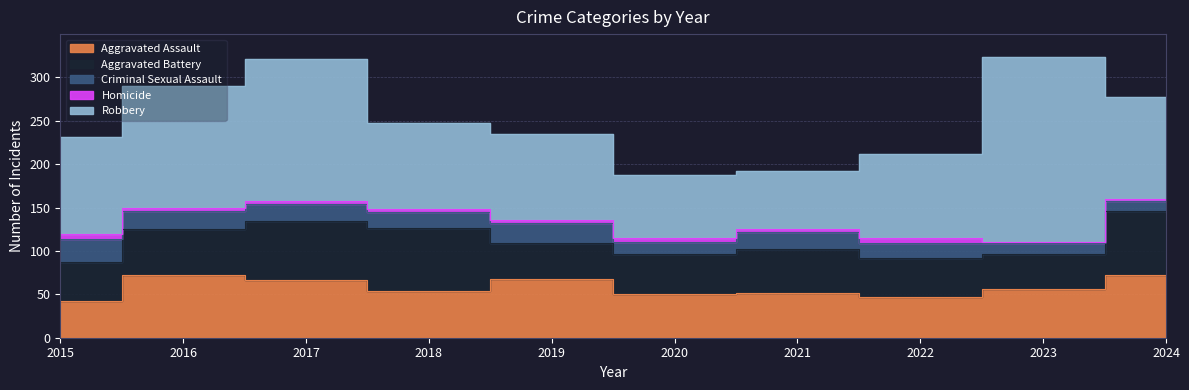

What is the value of the Robbery point at the 9th from the left?

214